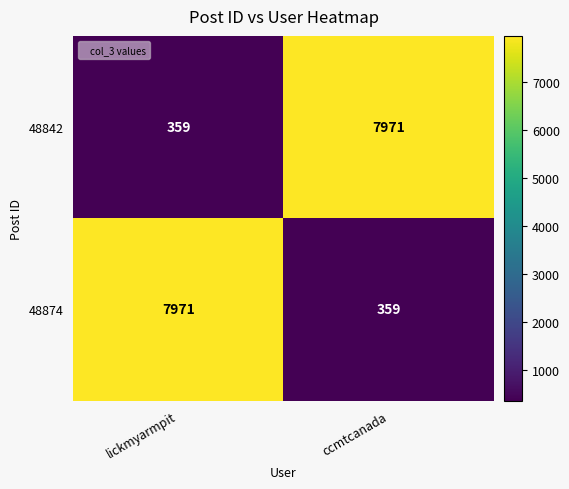

The value of 48842 at ccmtcanada is 3952. True or false?

False